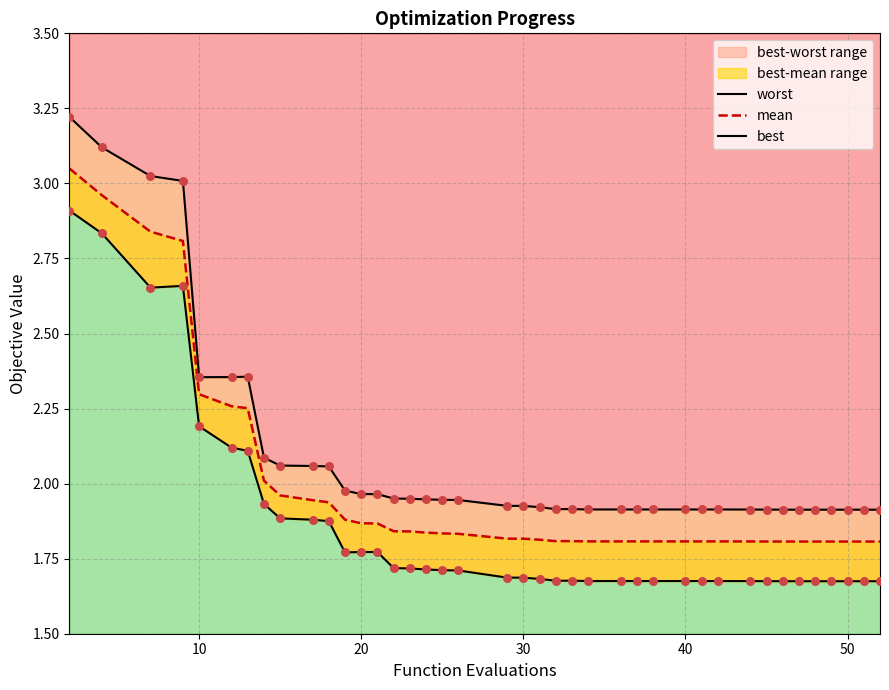

Which series has the largest total across all categories?

worst